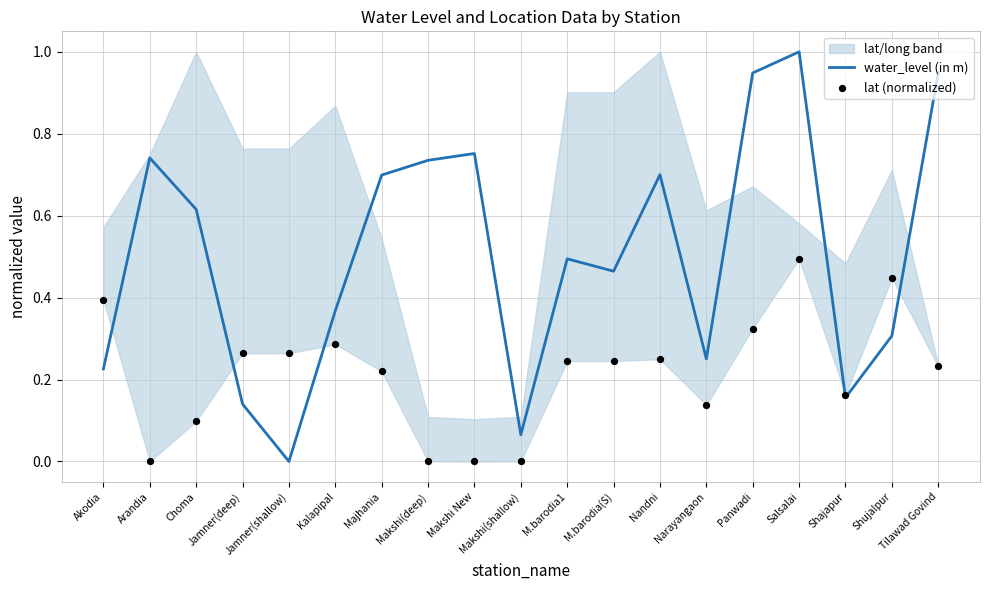

Which series contains the lowest Y value?

water_level (in m)